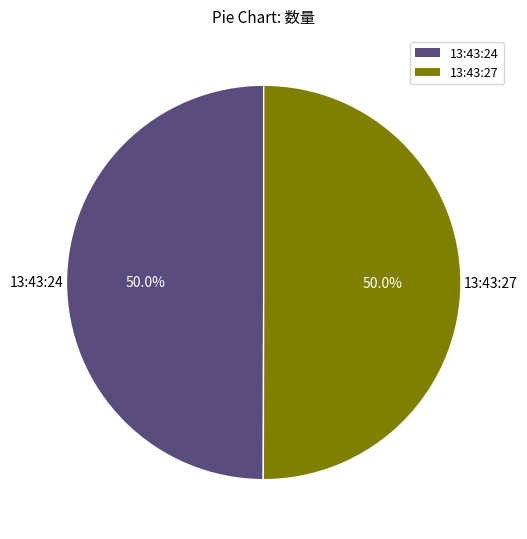

To the nearest percent, what portion does 13:43:27 represent?

50%